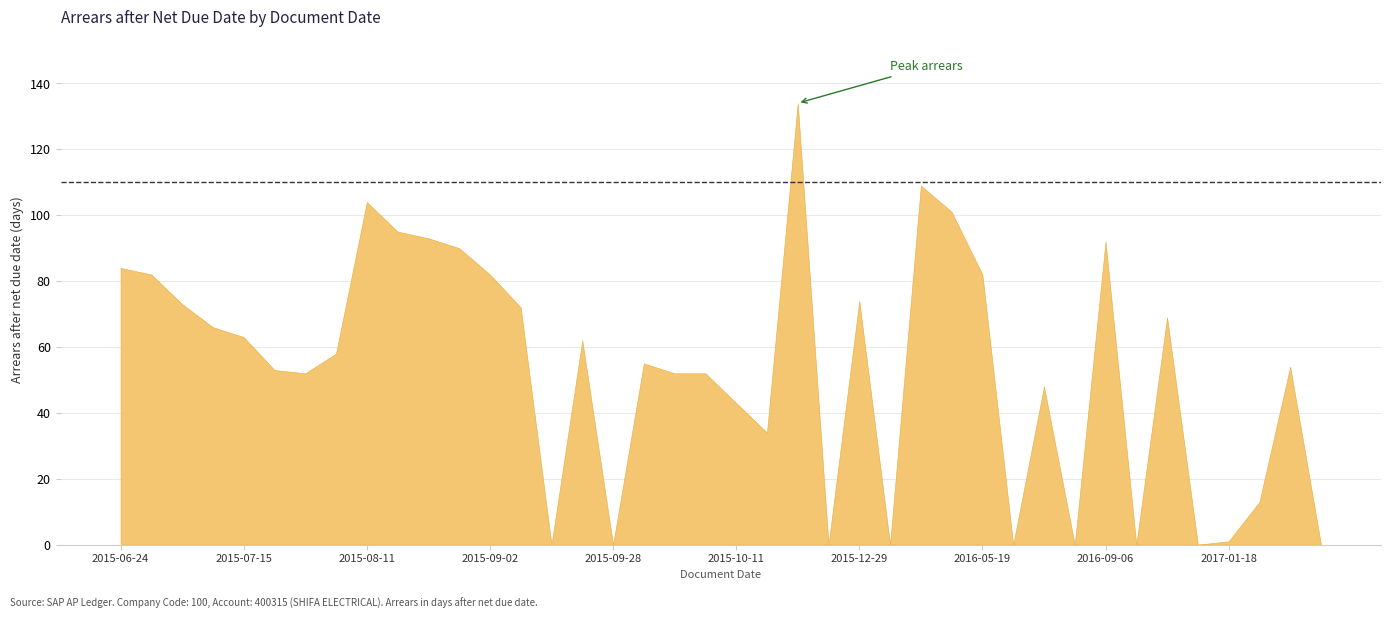

Is it true that the value at 2015-09-16 is 0?

True